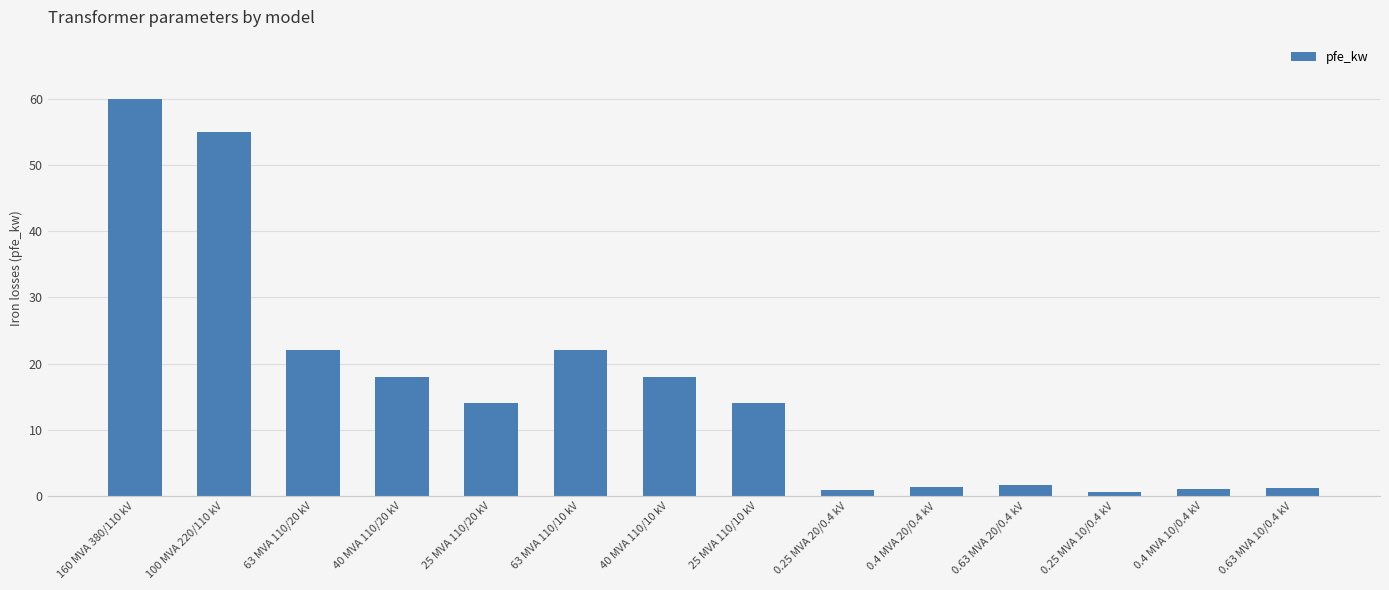

What is the difference between the values at 40 MVA 110/10 kV and 25 MVA 110/20 kV?

4.0